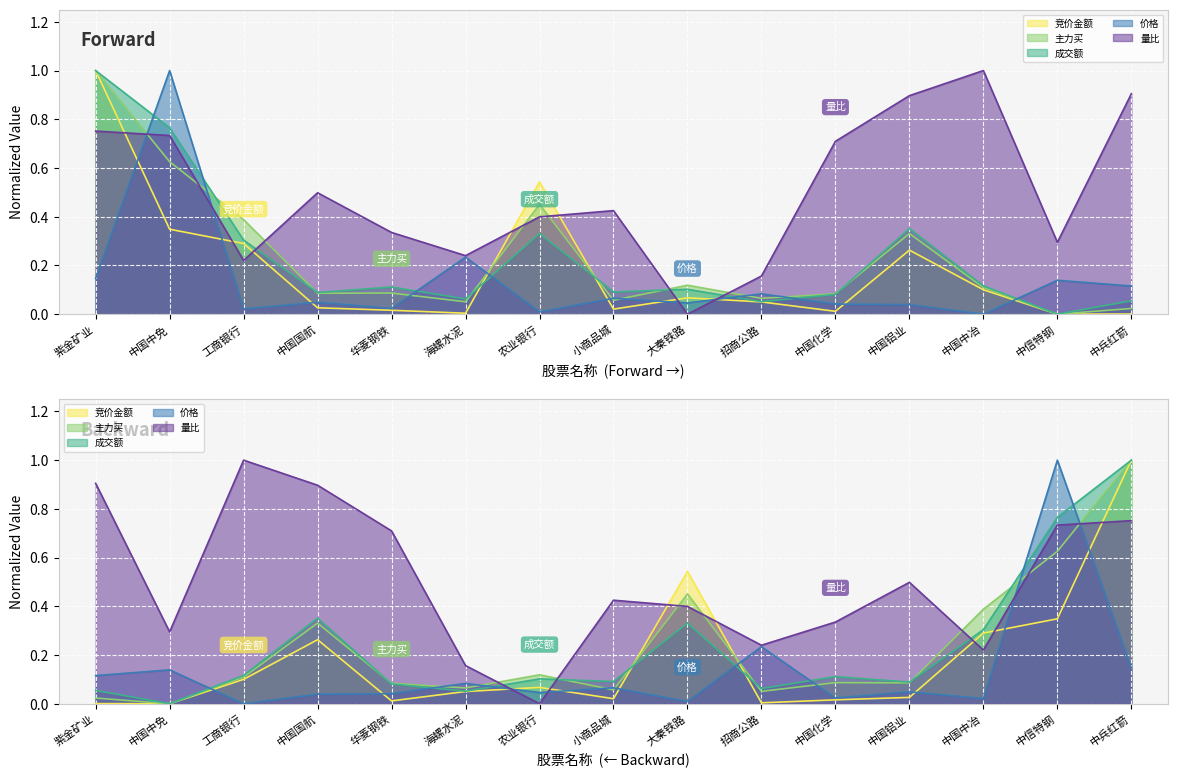

What are all the series names shown in the legend?

竞价金额, 主力买, 成交额, 价格, 量比